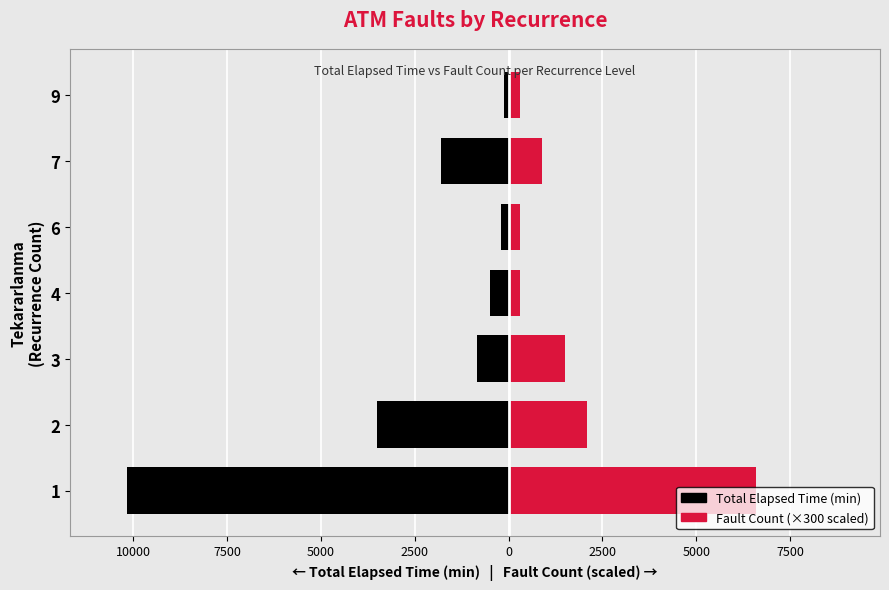

Which series changed the most between 6 and 7?

Total Elapsed Time (min)